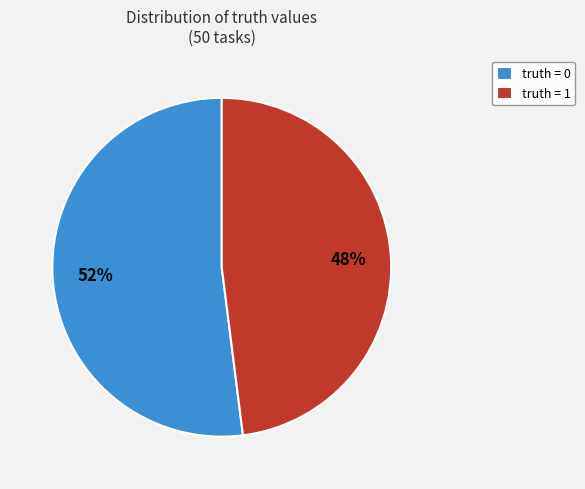

How many slices are in this pie chart?

2